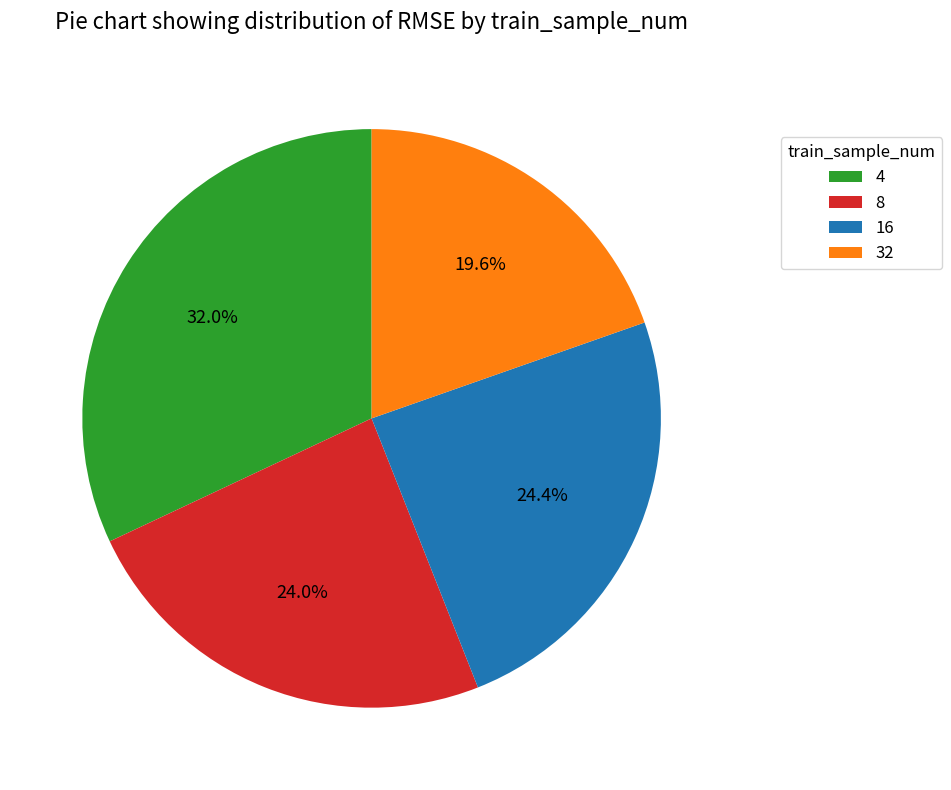

Is it true that 32 is 7% of the pie?

False